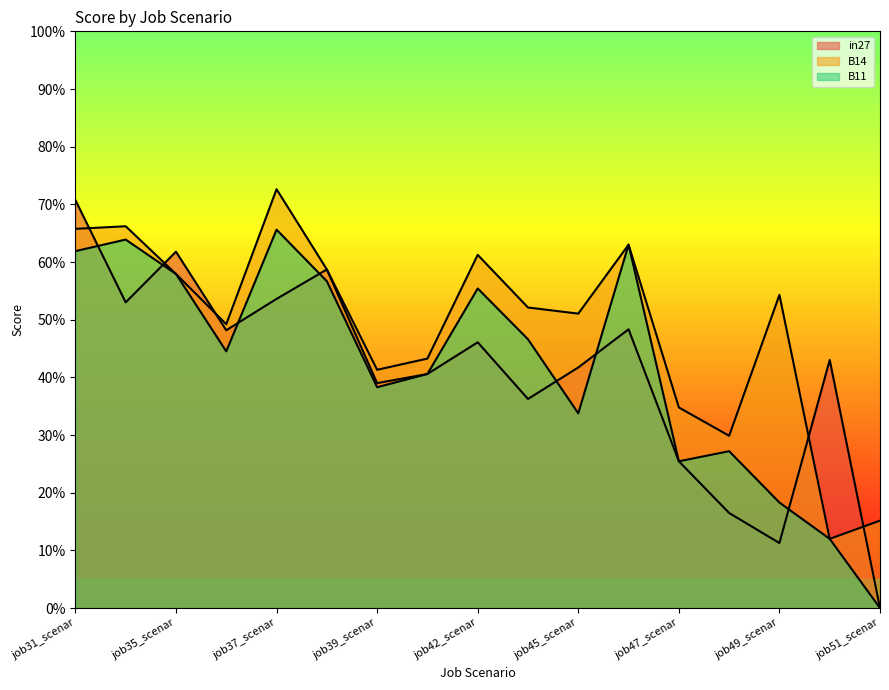

What is the difference between the second highest and second lowest values in the B11 series?

0.5